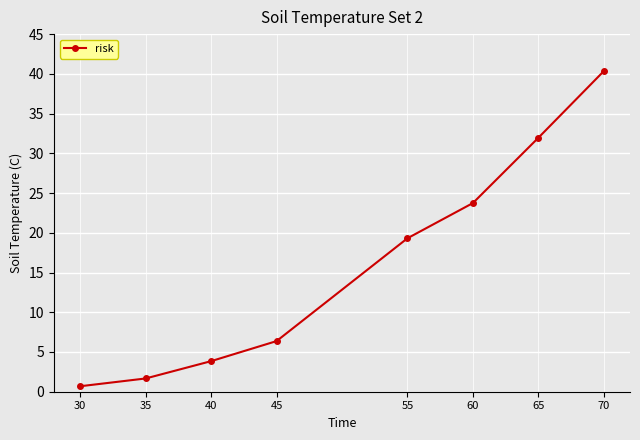

Reading right to left, transcribe all the data shown in this chart.

70=40.3	65=32.0	60=23.7	55=19.3	45=6.4	40=3.8	35=1.7	30=0.7